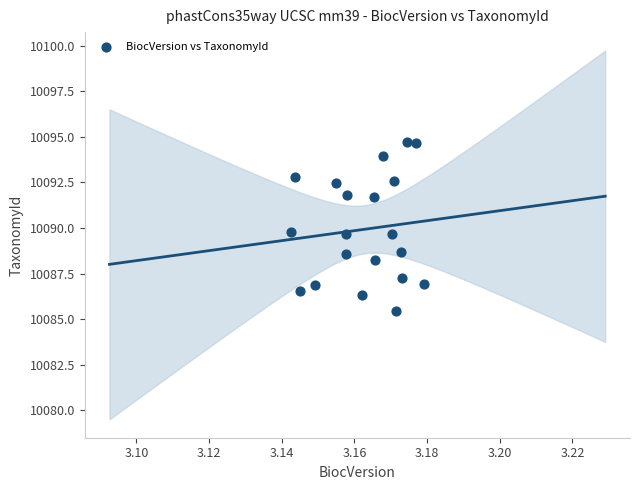

What is the range of Y values (max minus min)?

9.3